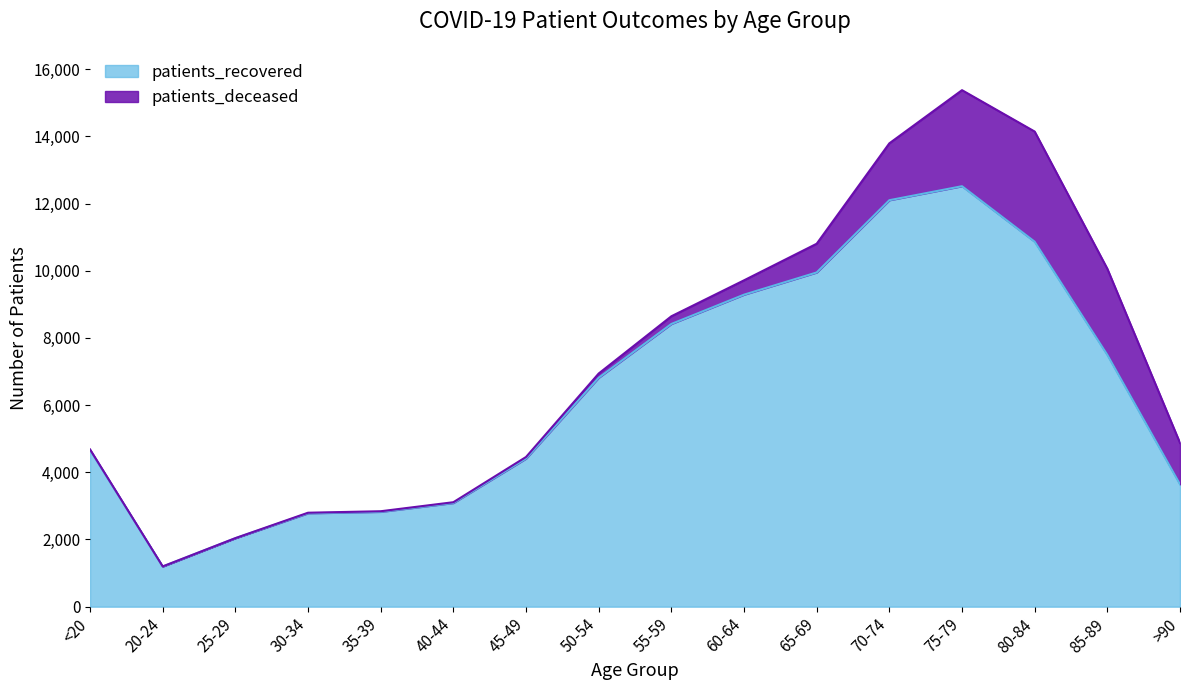

The chart shows a value of 3643 at >90. True or false?

True